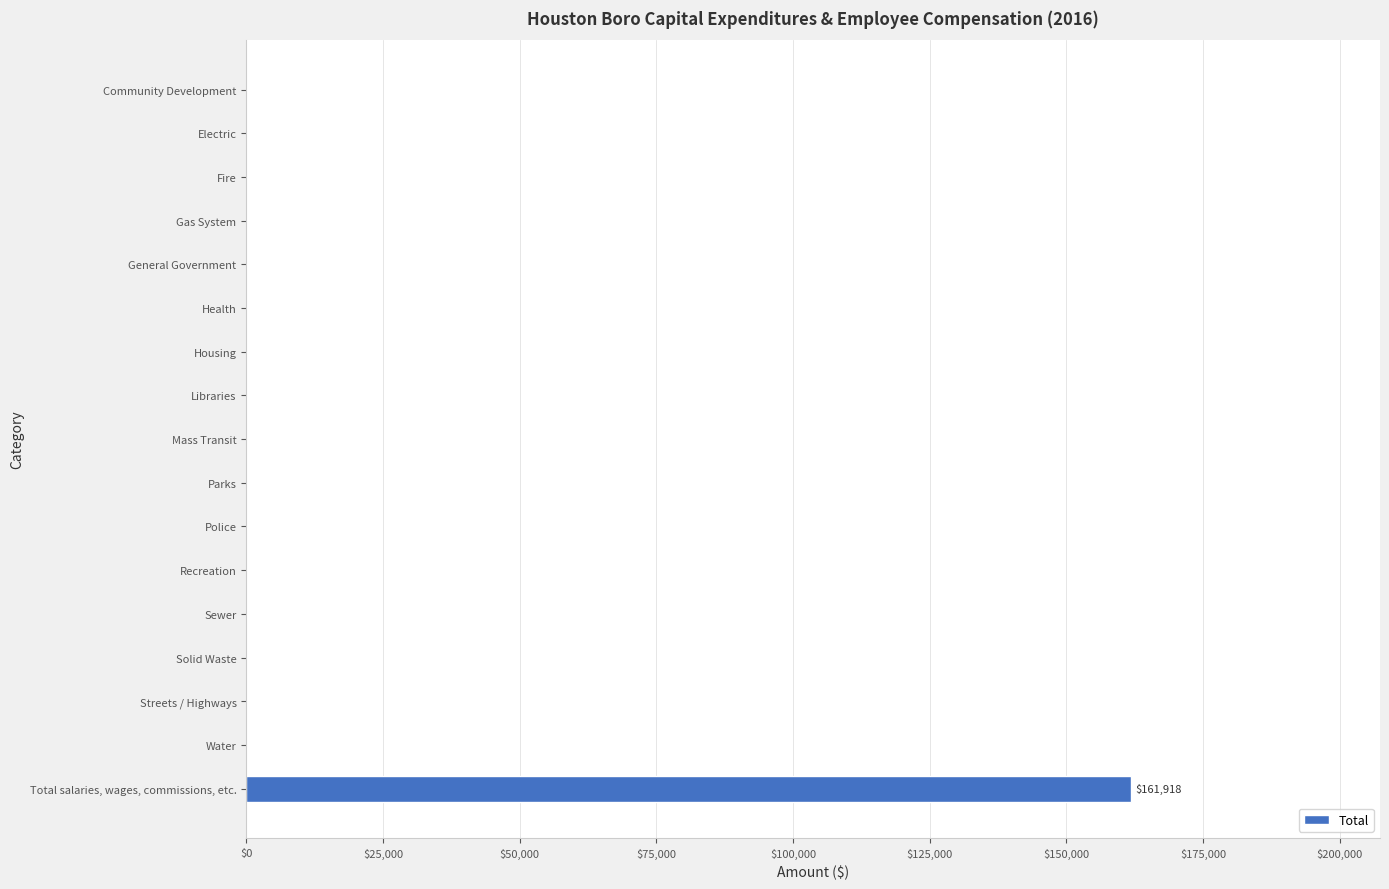

The chart shows a value of -56590 at Parks. True or false?

False